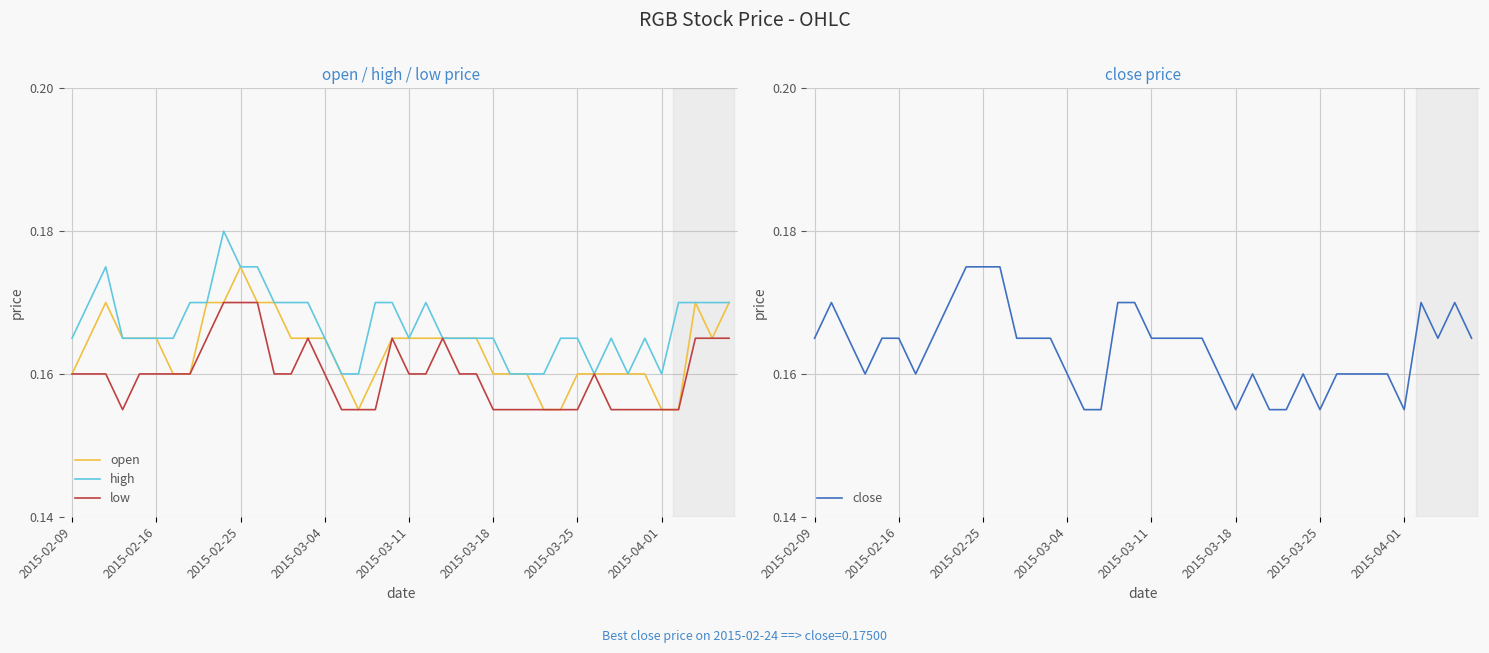

What is the sum of the low values at 34 and 26?

0.3